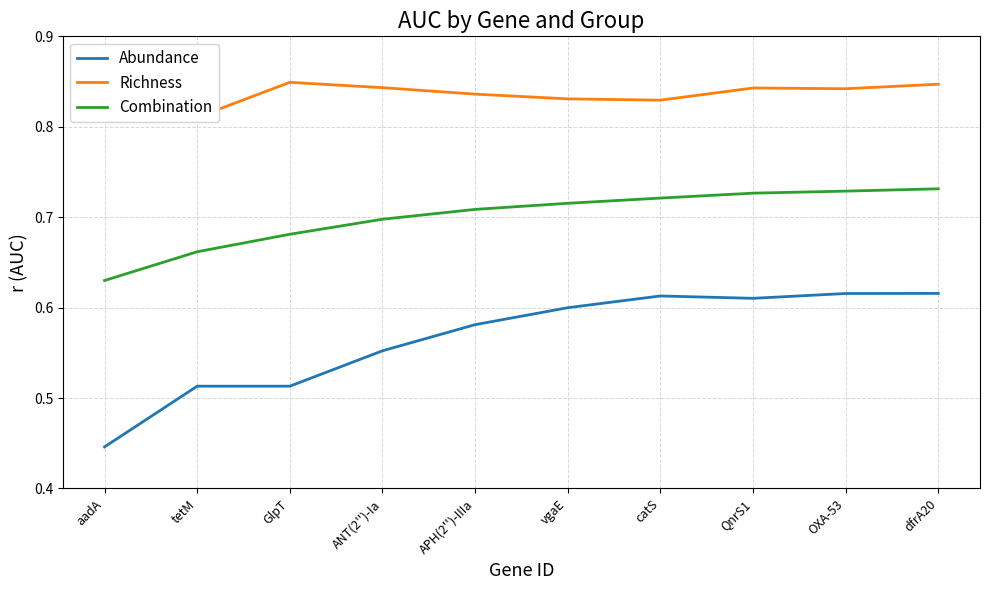

True or false: Richness has more than 2 points higher than both neighbors.

False